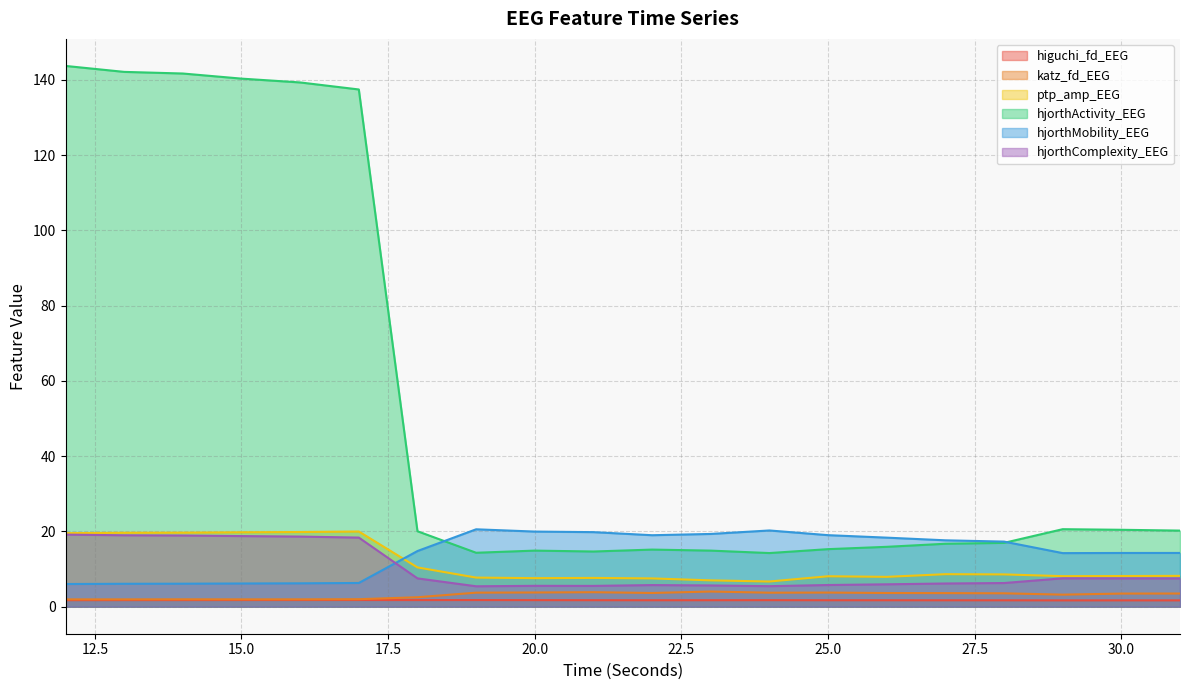

Rank the series at 15 from highest to lowest value.

hjorthActivity_EEG, ptp_amp_EEG, hjorthComplexity_EEG, hjorthMobility_EEG, katz_fd_EEG, higuchi_fd_EEG